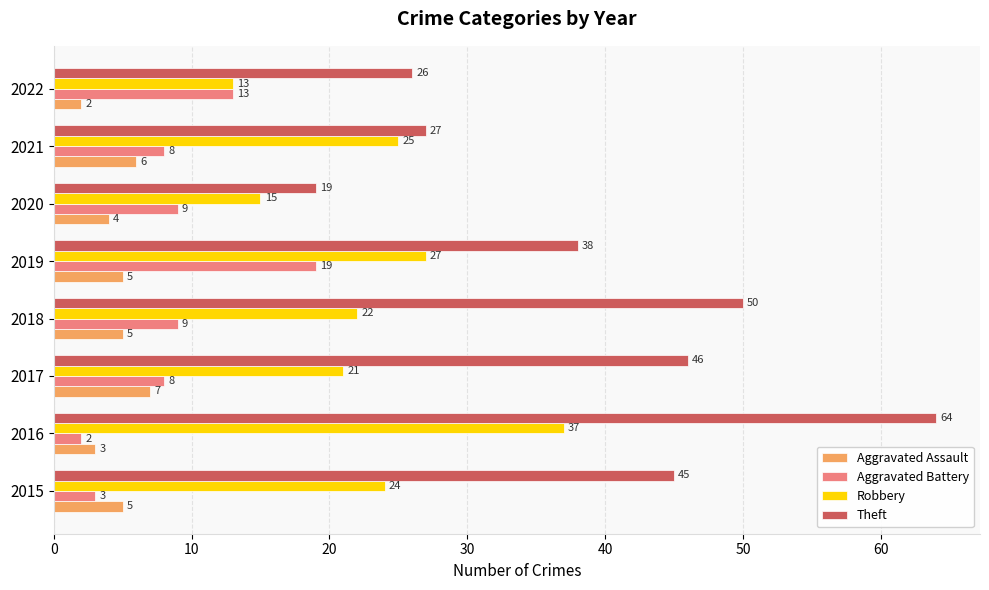

Is it true that Robbery equals 13 at 2022?

True